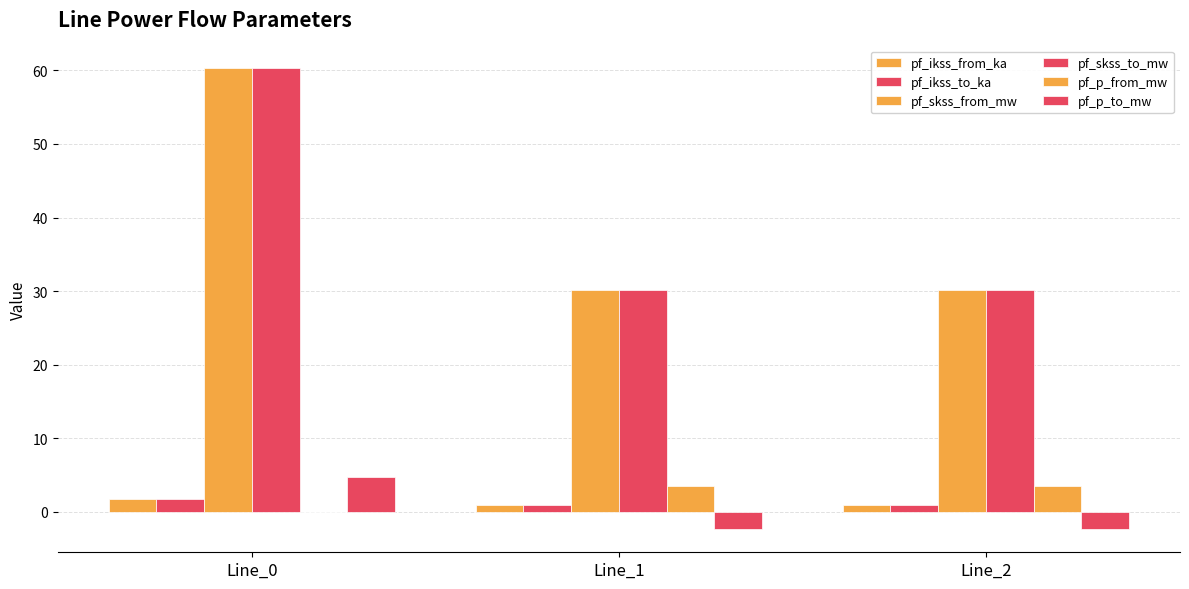

How many data points does each series have?

3